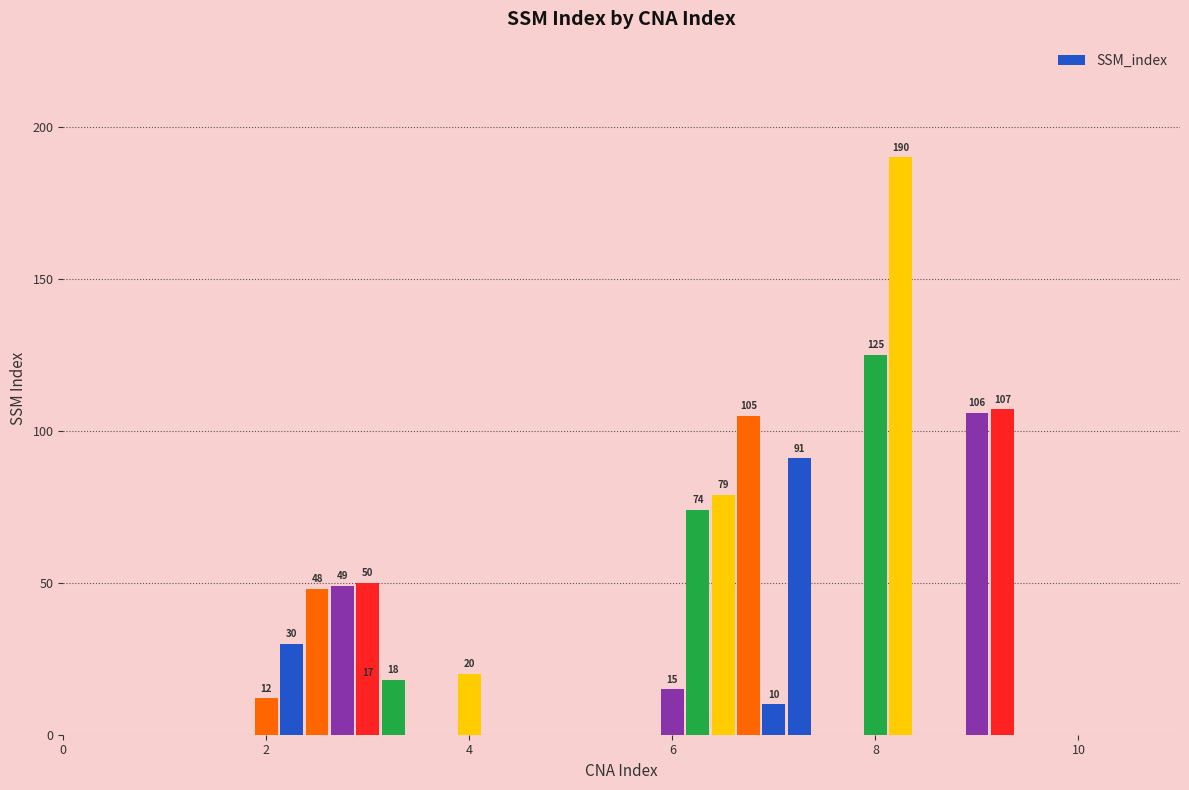

Does the chart contain any negative values?

No